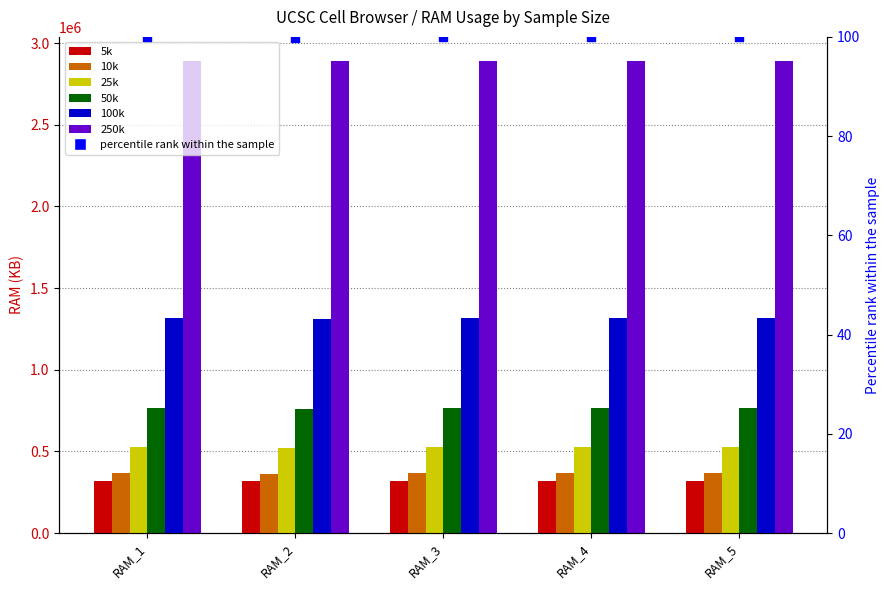

Which series contains the highest Y value?

250k